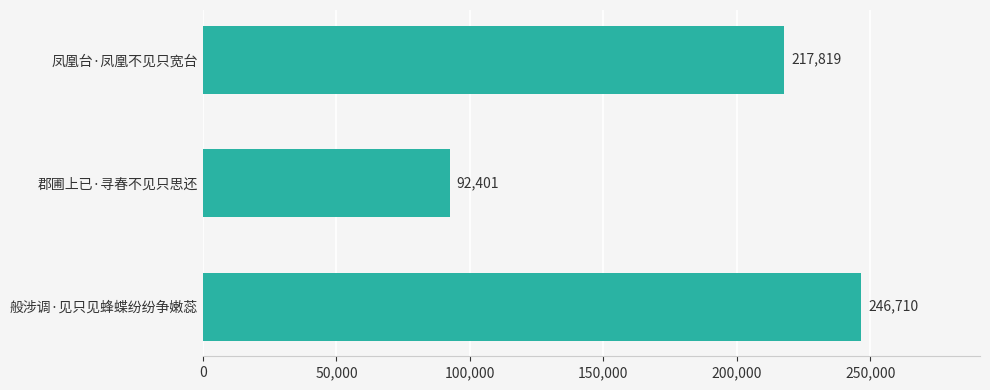

The value at 郡圃上已·寻春不见只思还 is 92401. True or false?

True